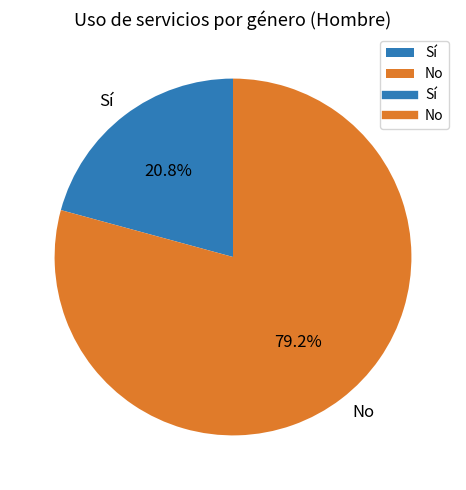

To the nearest percent, what percentage of the pie is No?

79%